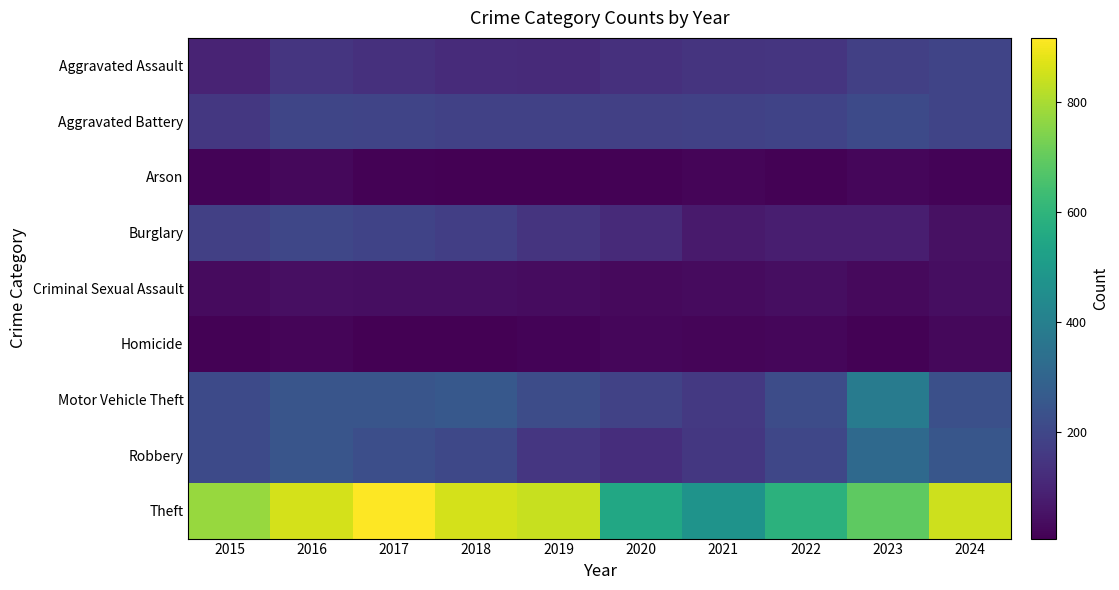

What is the smallest value displayed?

6